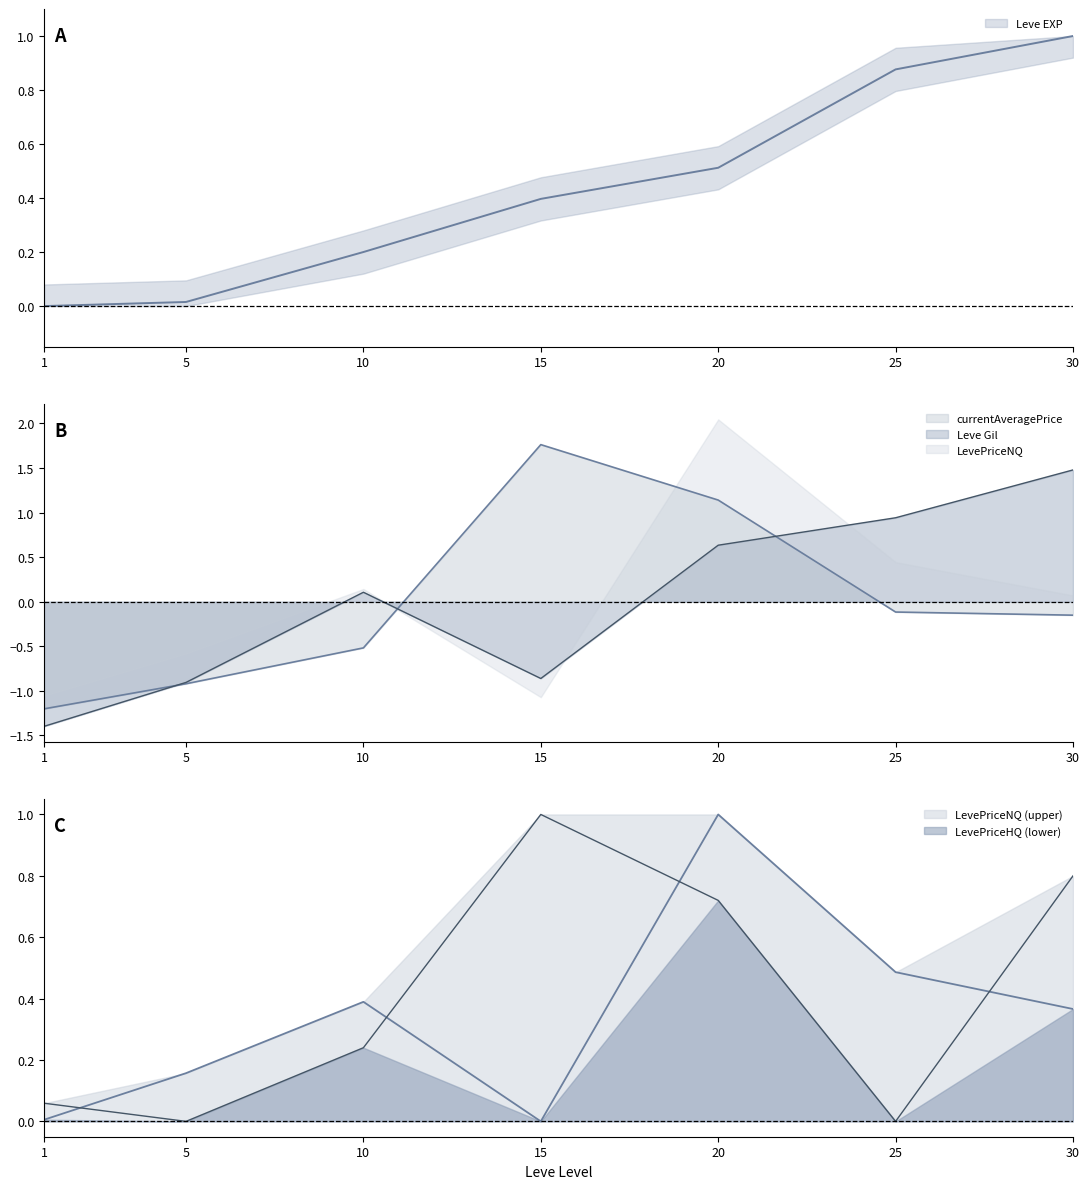

At which label does LevePriceNQ reach its peak?

20